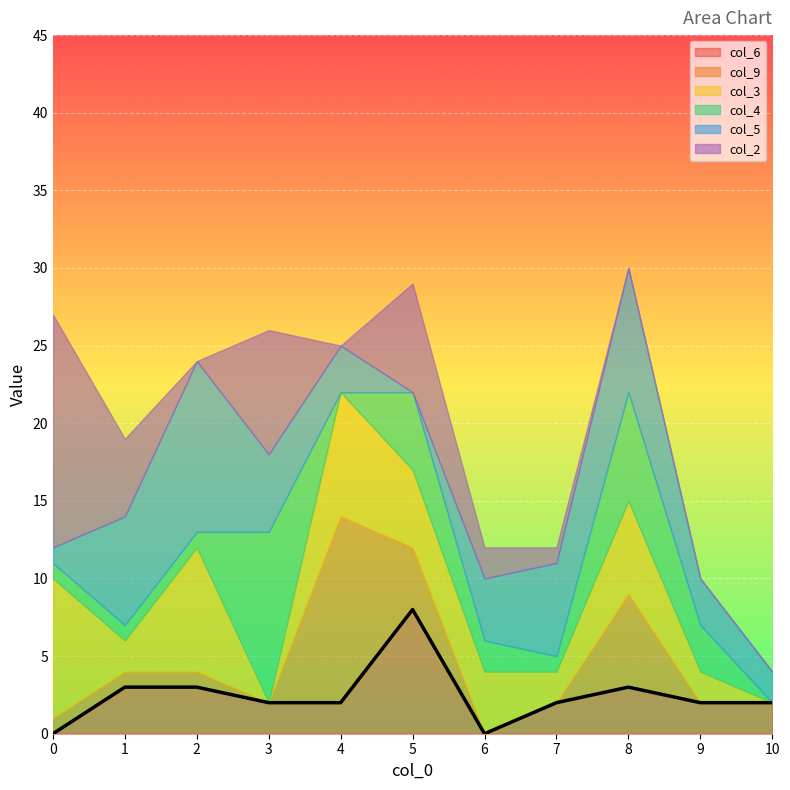

Is the value of col_6 at 7 greater than the value of col_5 at 5?

Yes